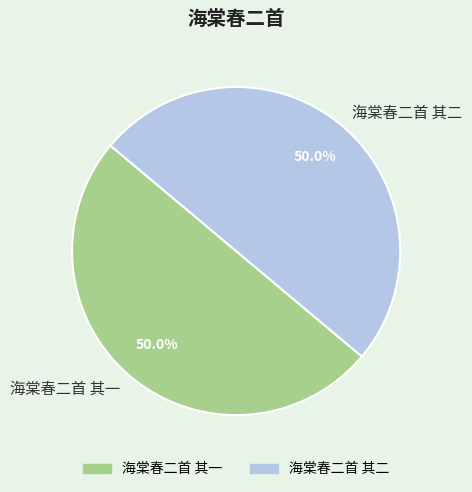

True or false: 海棠春二首 其一 accounts for 62% of the total.

False